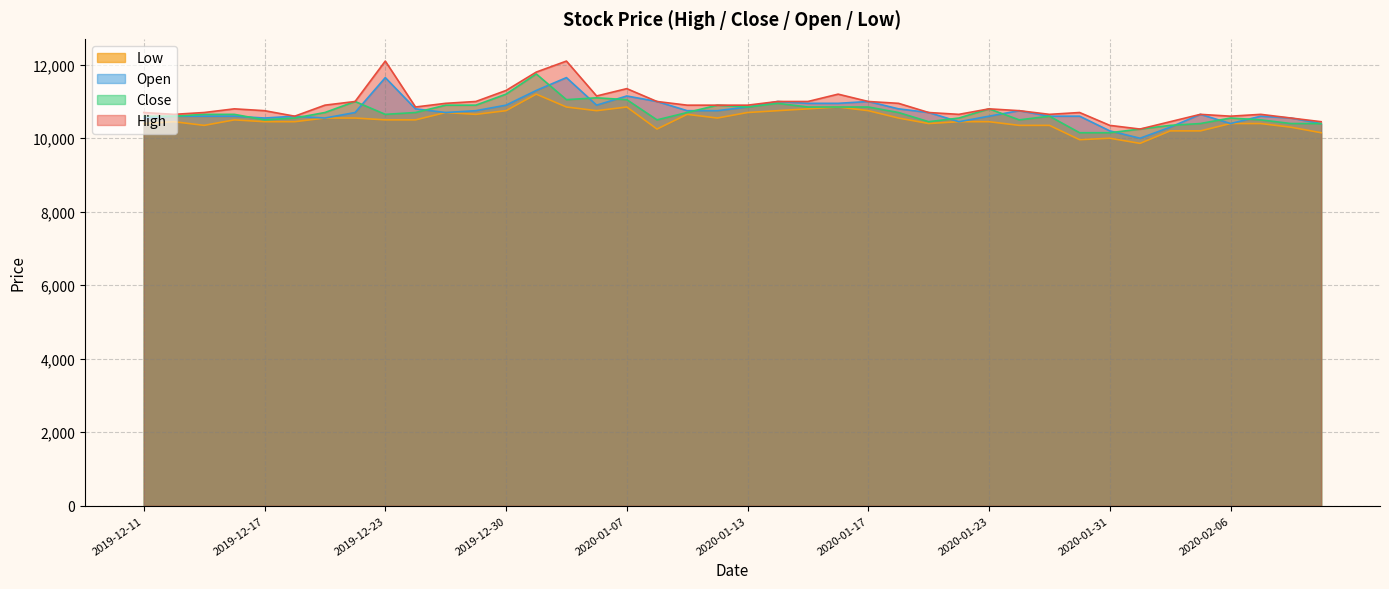

What is the total value across all series at 2020-01-08?

42750